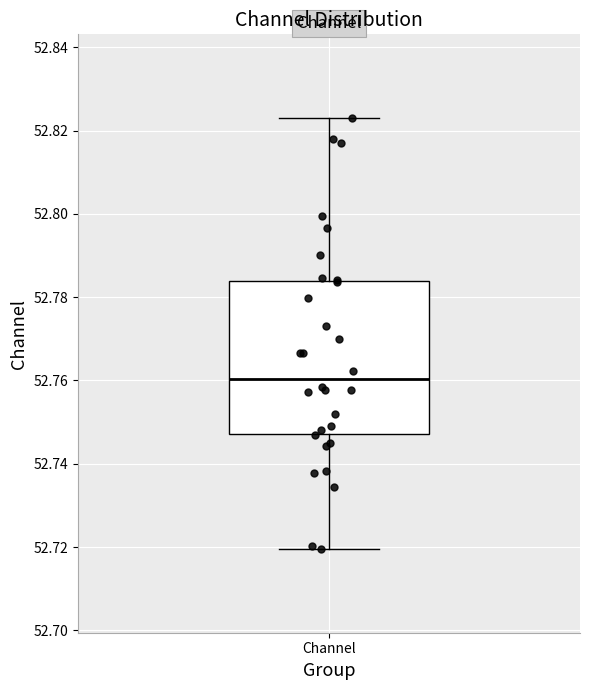

Transcribe this box plot: give where the median line is, the range the box spans, and where the two whiskers end, as read against the y-axis. The values are not printed on the chart, so give them approximately, as read against the axis.

median 52.760, box 52.748 to 52.784, whiskers 52.720 to 52.824